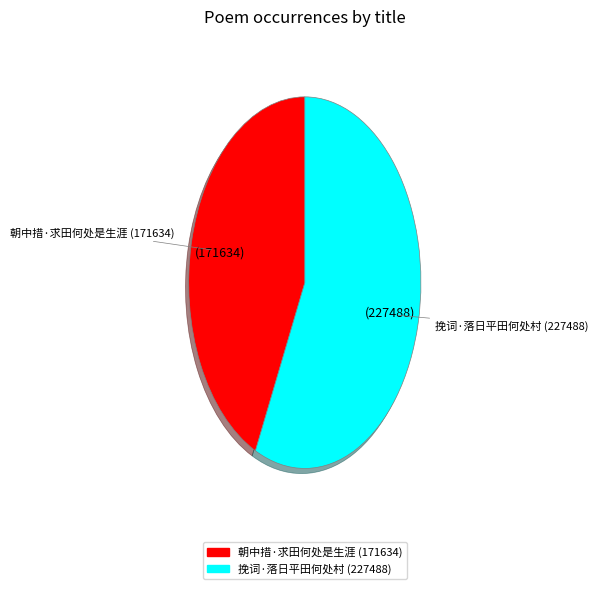

Which slice is the largest?

挽词·落日平田何处村